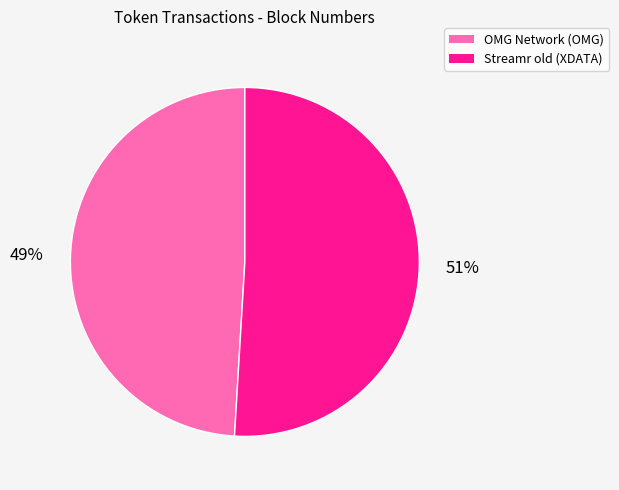

Is the sum of OMG Network (OMG) and Streamr old (XDATA) greater than half?

Yes